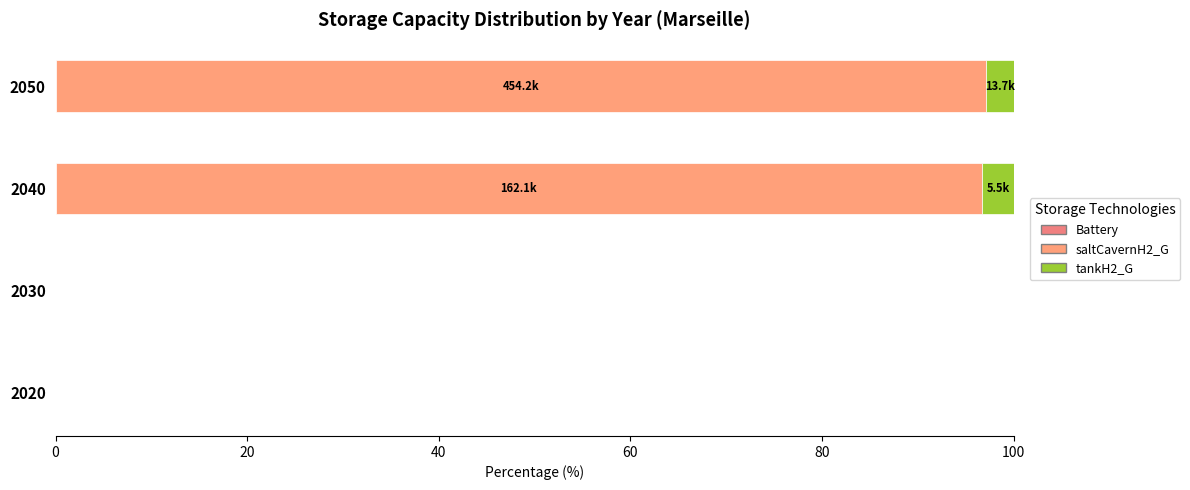

Which series has the largest total across all categories?

saltCavernH2_G